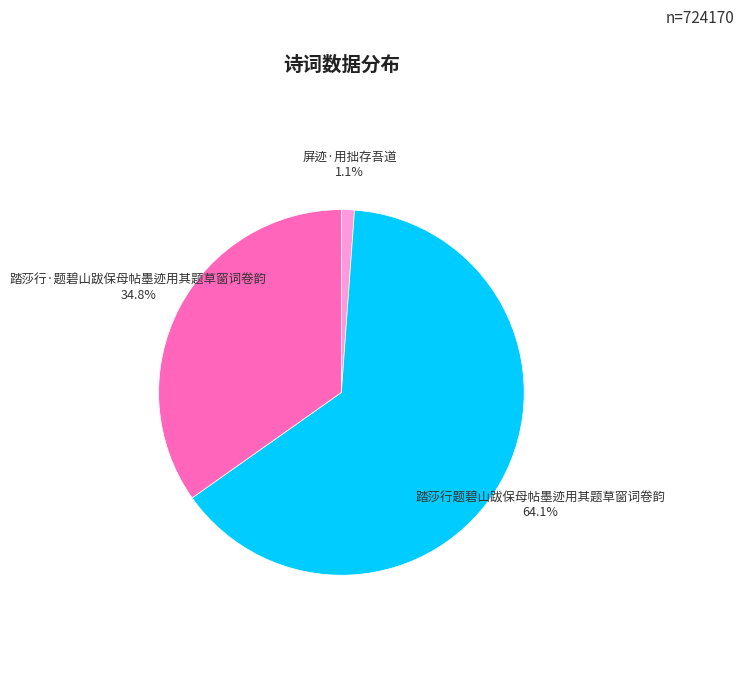

How many segments does this pie chart have?

3